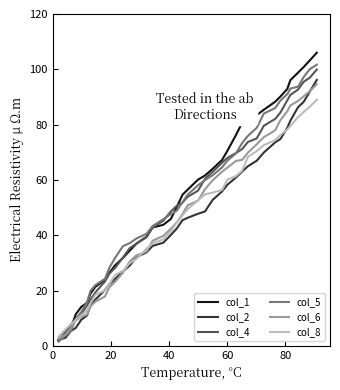

Which series has the largest range (max minus min)?

col_1